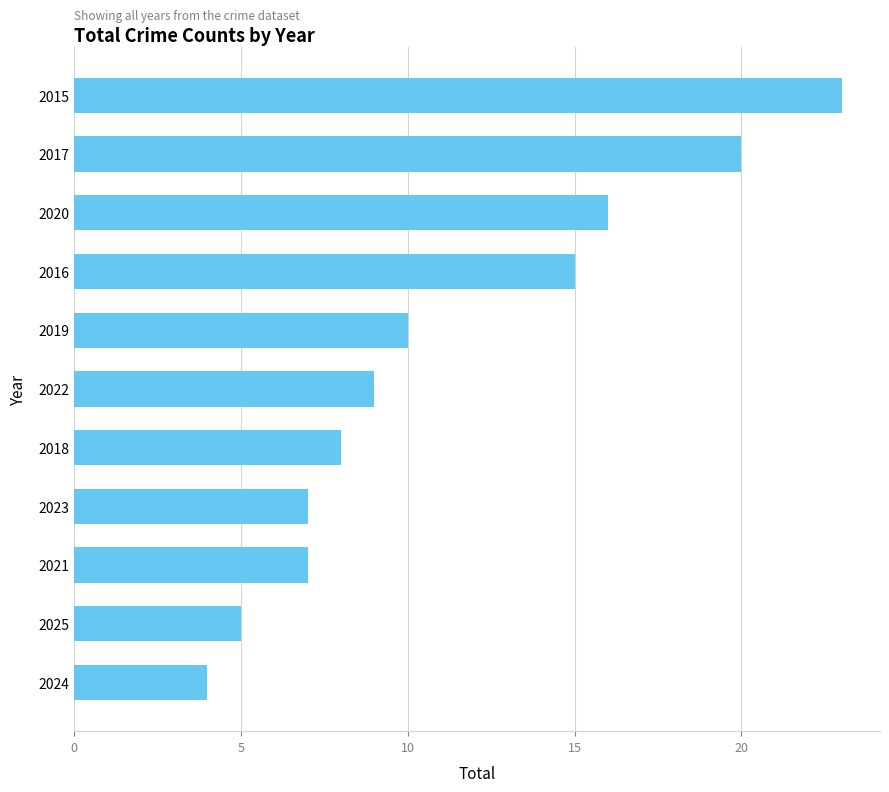

How many bars are there in total?

11